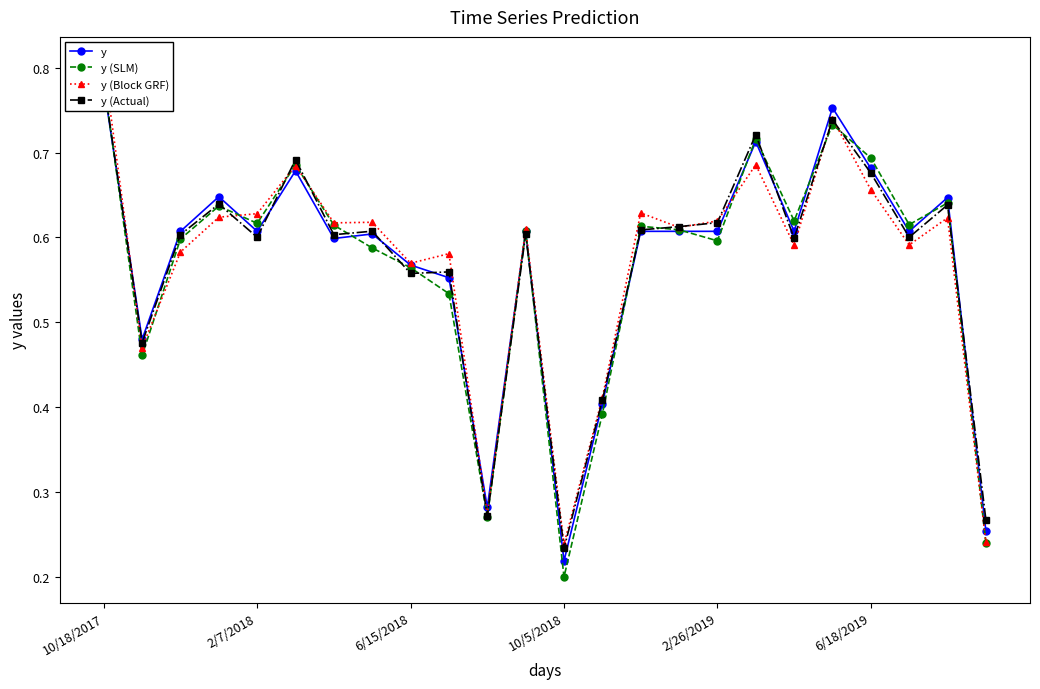

Which series has the largest total across all categories?

y